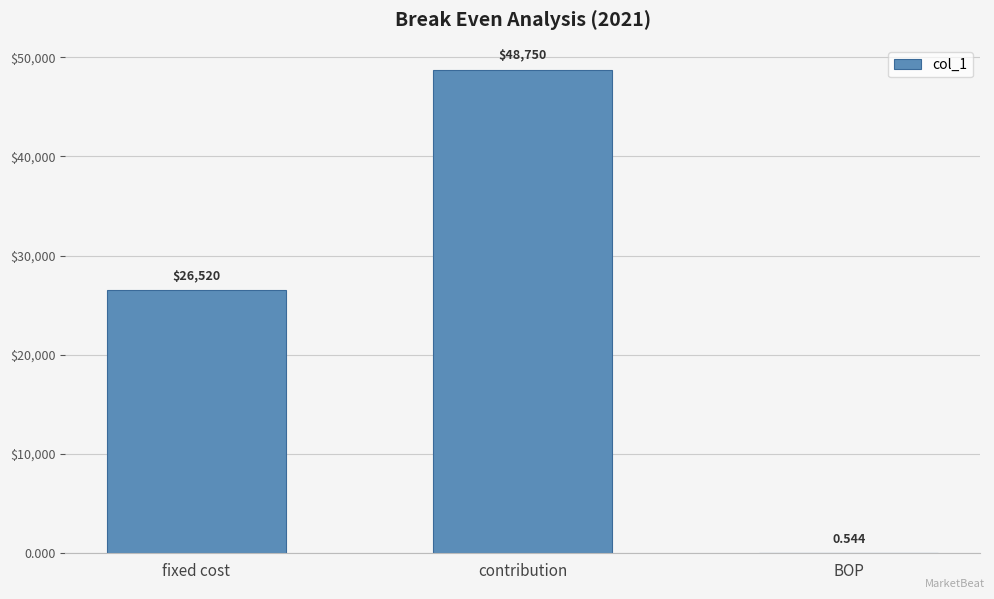

What is the label of the 2nd bar from the right?

contribution